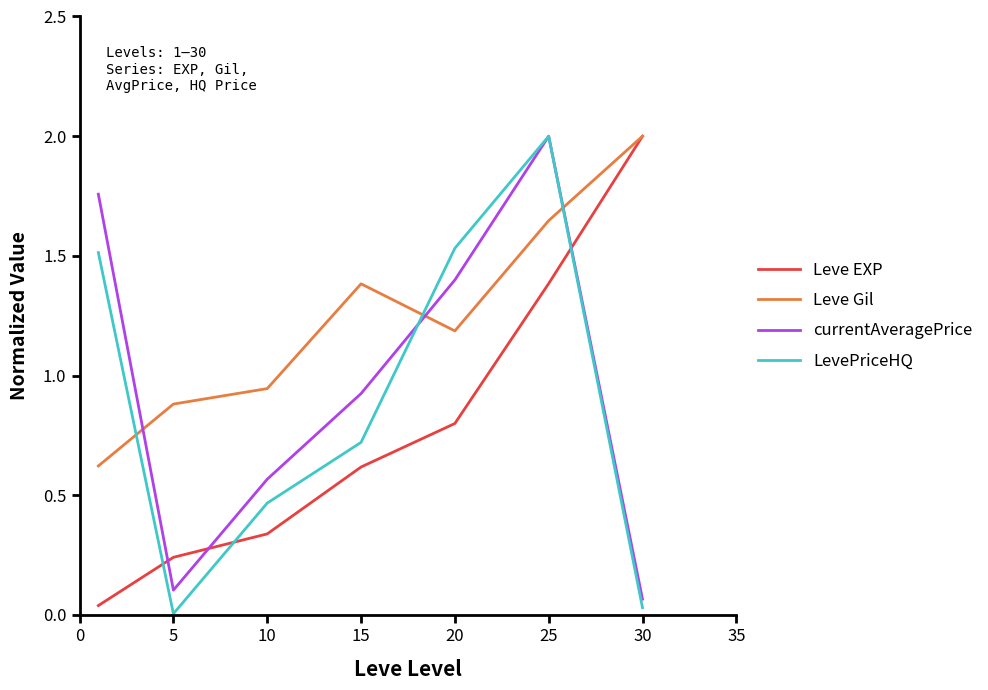

Does the chart have visible grid lines?

No